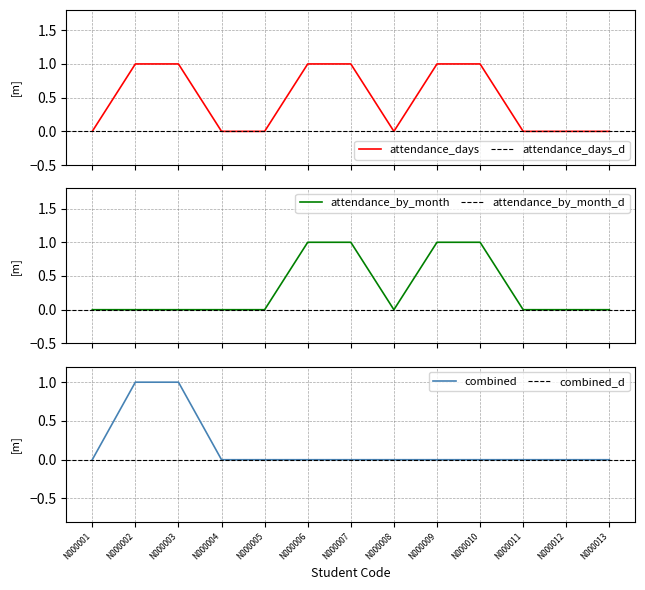

Which series has the widest spread of values?

attendance_days